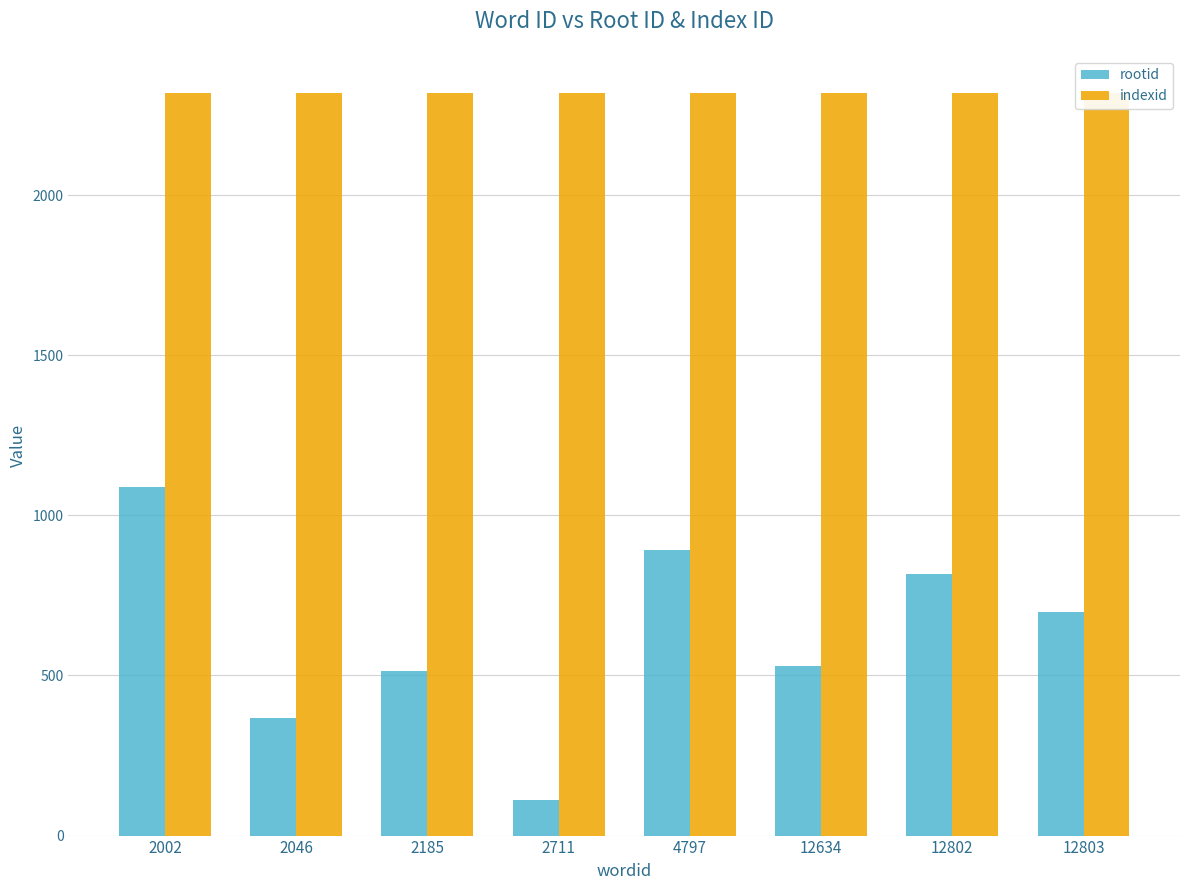

How many groups of bars are there?

8